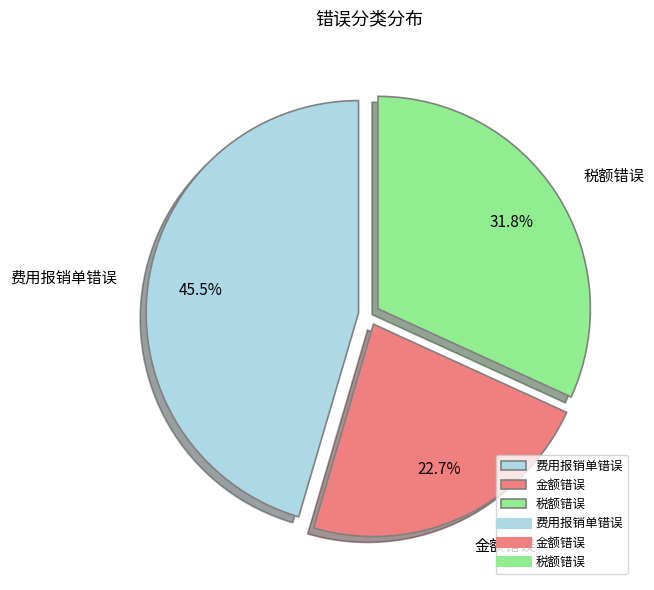

To the nearest percent, what is the difference between the 金额错误 and 费用报销单错误 slice percentages?

23%